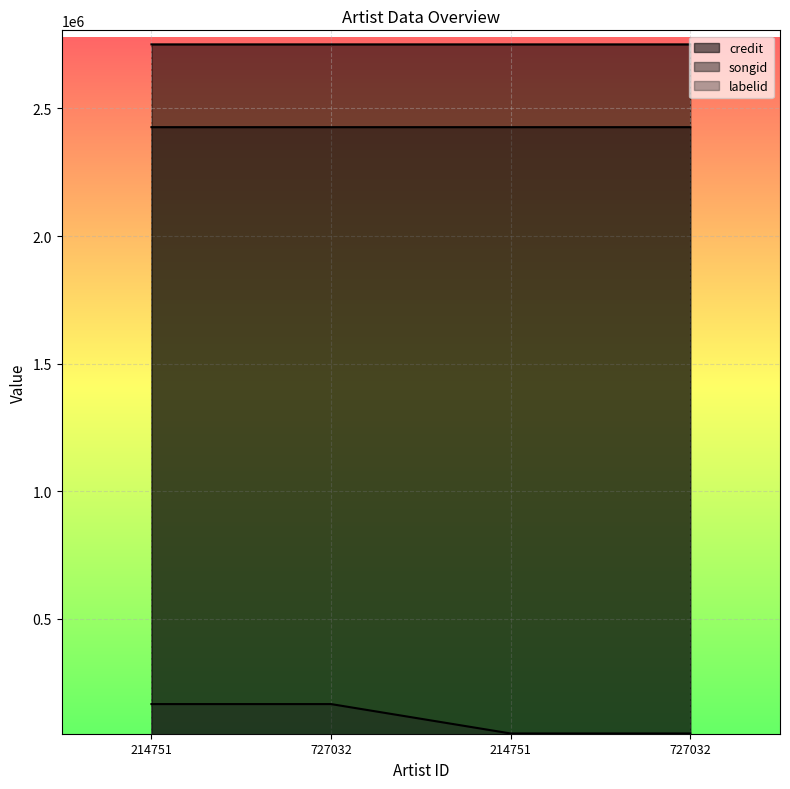

Where is songid nearest to the value 2426700?

214751